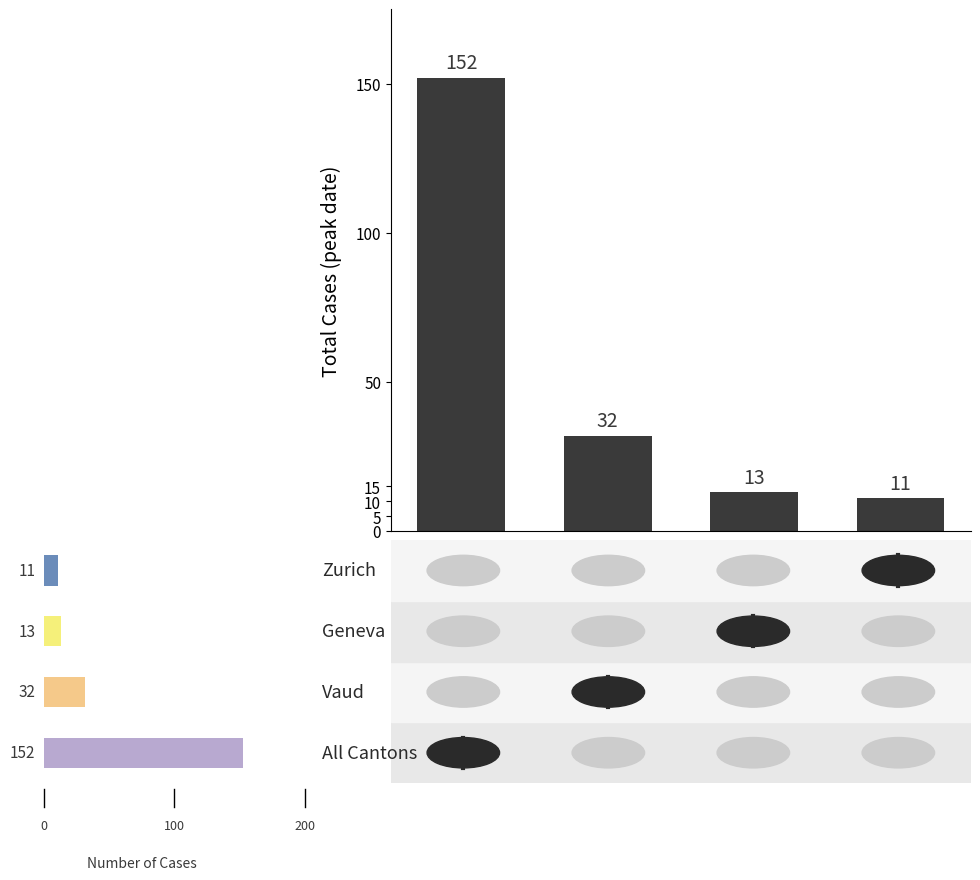

True or false: the data shows 43 at 0.

False